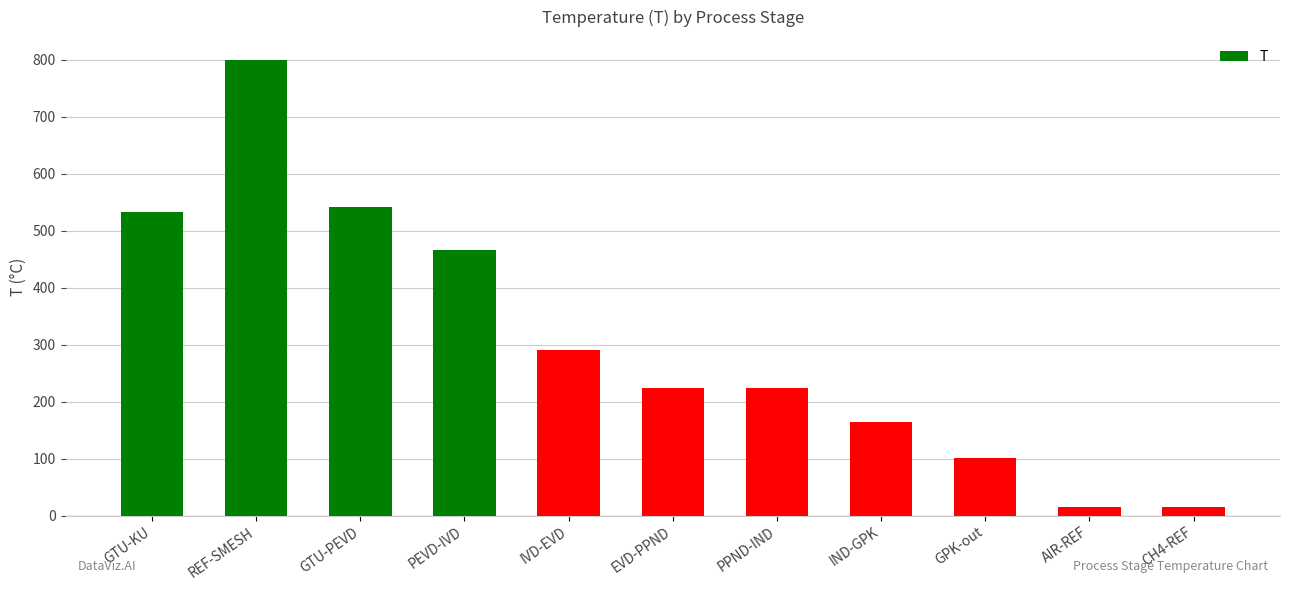

What is the smallest value displayed?

15.0